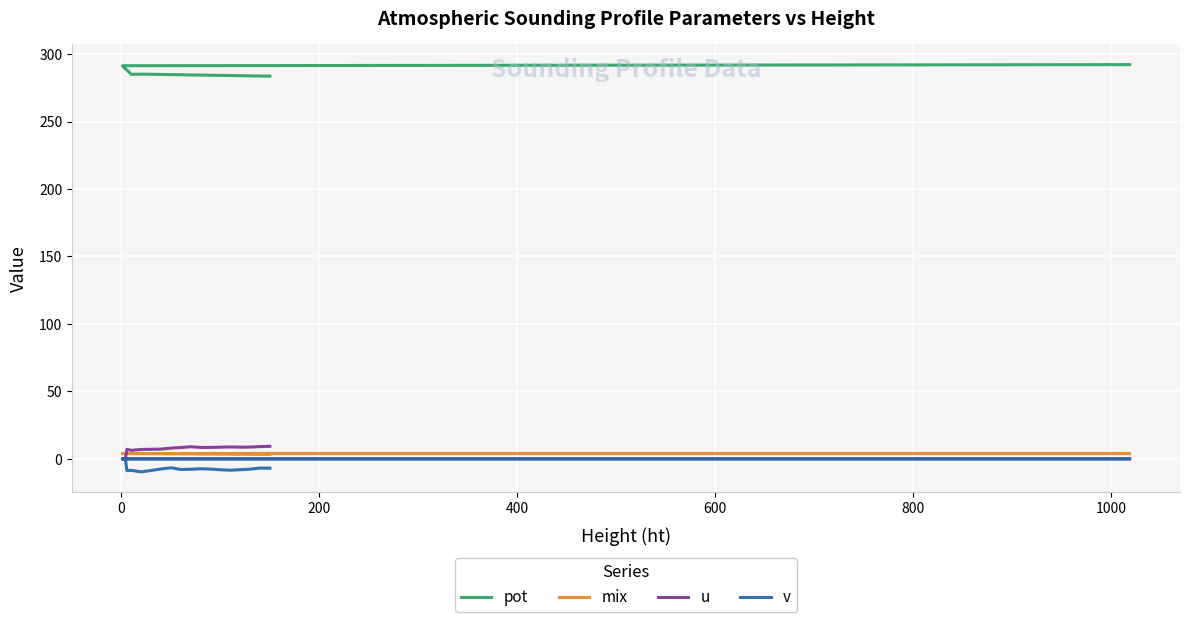

How many values in v are below zero?

15